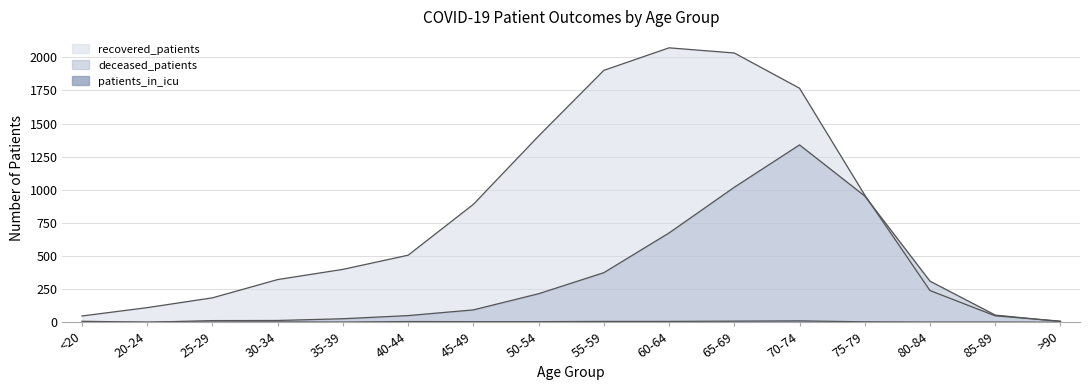

True or false: deceased_patients has a value of 256 at 55-59.

False